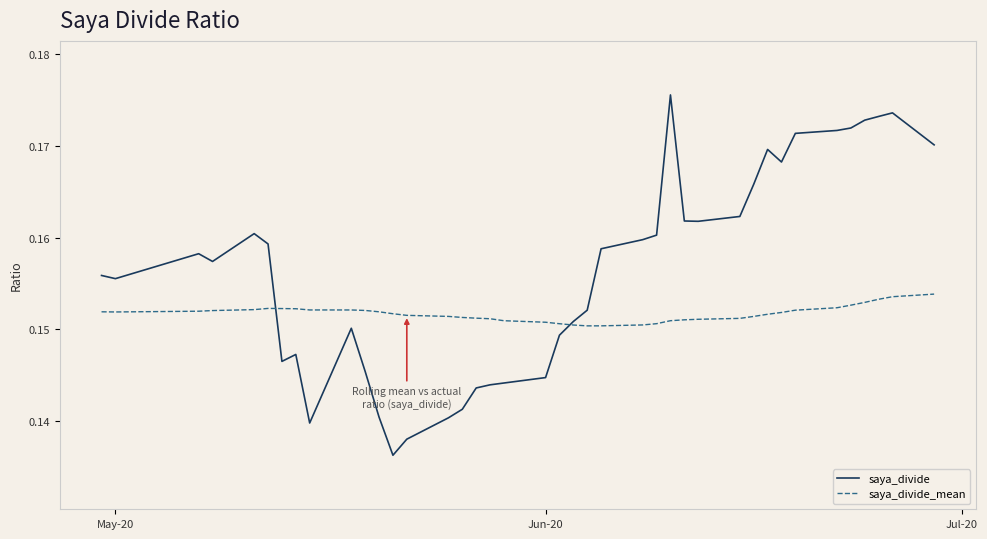

Which series has the largest range (max minus min)?

saya_divide